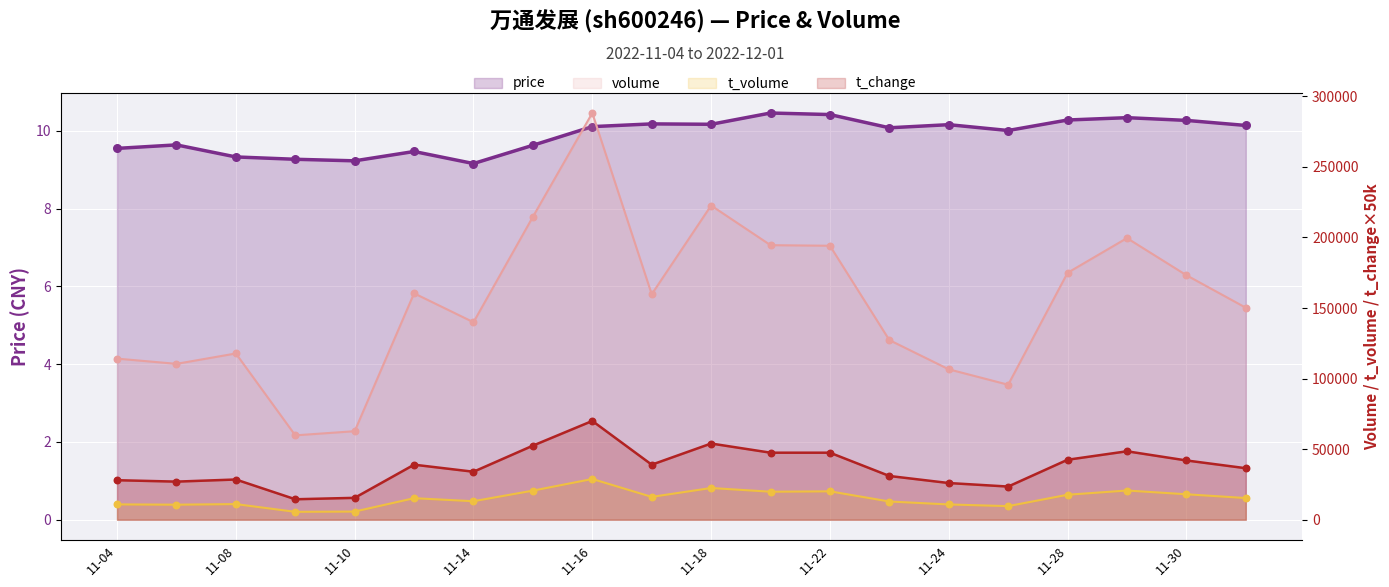

What are all the series names shown in the legend?

price, volume, t_volume, t_change